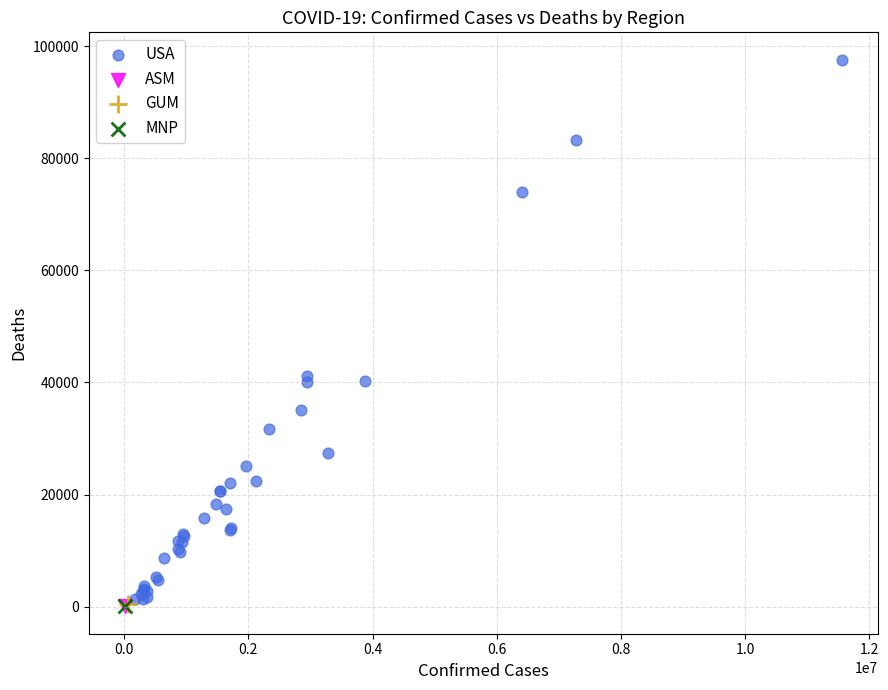

What are all the series names shown in the legend?

USA, ASM, GUM, MNP